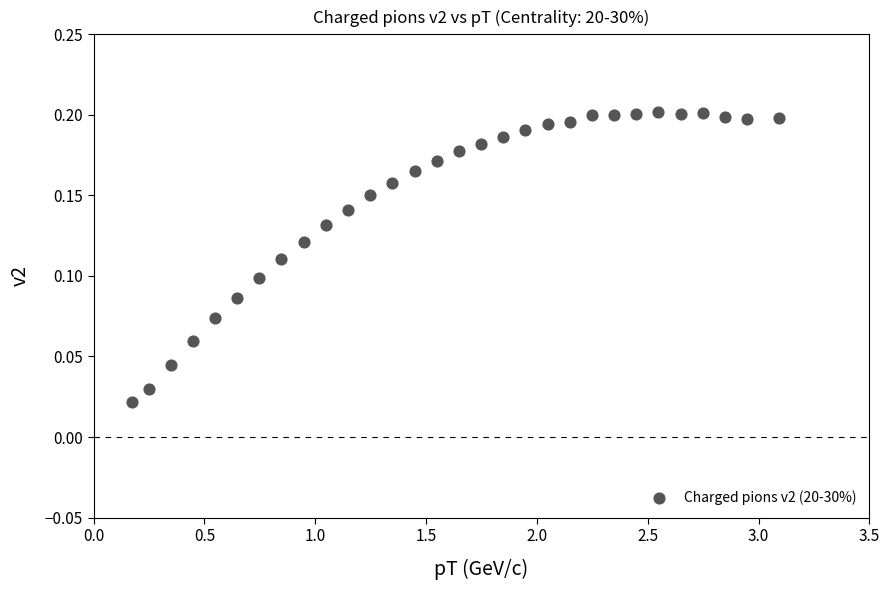

What is the range of X values (max minus min)?

2.9